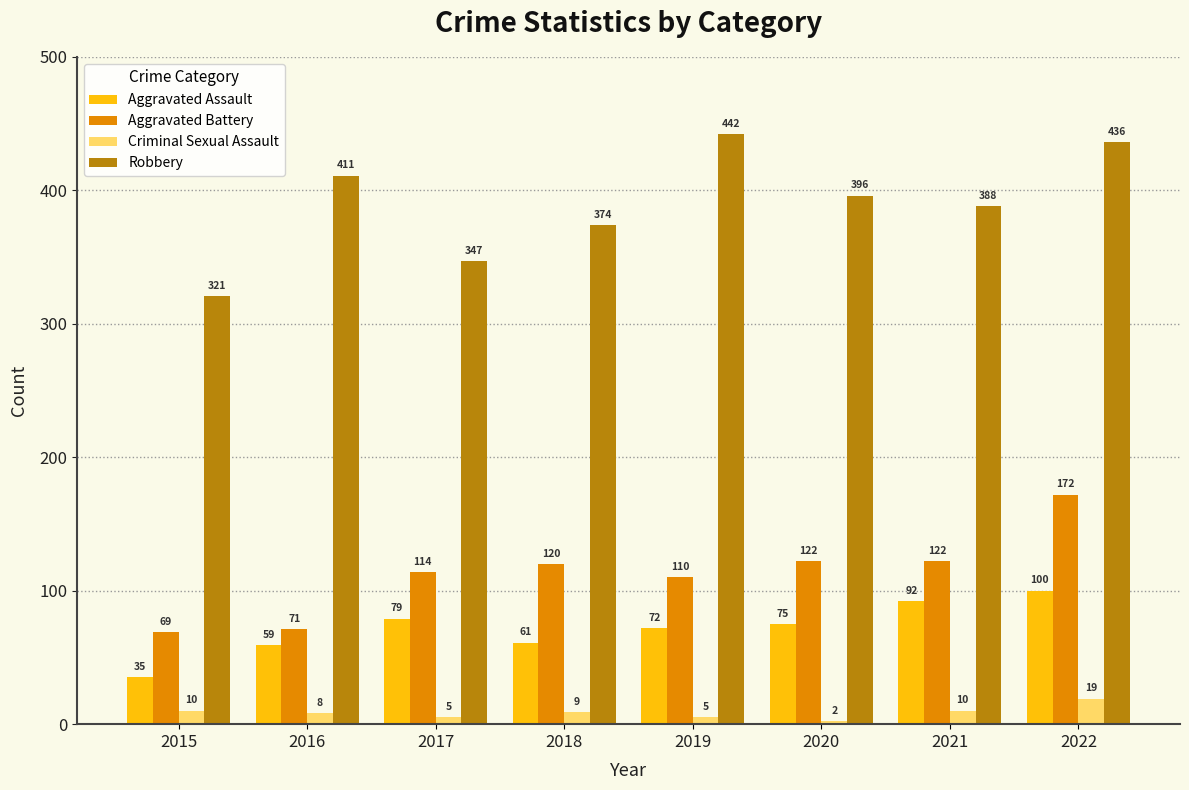

At 2020, list the series in order from smallest to largest.

Criminal Sexual Assault, Aggravated Assault, Aggravated Battery, Robbery